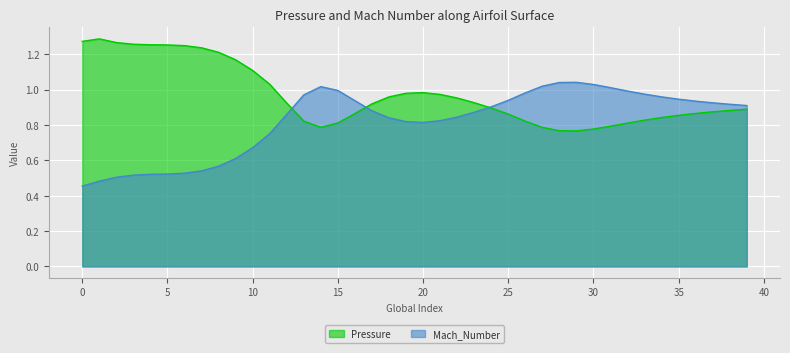

Reading left to right, transcribe all the data shown in this chart.

Pressure: 0=1.3	1=1.3	2=1.3	3=1.3	4=1.3	5=1.3	6=1.2	7=1.2	8=1.2	9=1.2	10=1.1	11=1.0	12=0.9	13=0.8	14=0.8	15=0.8	16=0.9	17=0.9	18=1.0	19=1.0	20=1.0	21=1.0	22=1.0	23=0.9	24=0.9	25=0.9	26=0.8	27=0.8	28=0.8	29=0.8	30=0.8	31=0.8	32=0.8	33=0.8	34=0.8	35=0.9	36=0.9	37=0.9	38=0.9	39=0.9
Mach_Number: 0=0.5	1=0.5	2=0.5	3=0.5	4=0.5	5=0.5	6=0.5	7=0.5	8=0.6	9=0.6	10=0.7	11=0.8	12=0.9	13=1.0	14=1.0	15=1.0	16=0.9	17=0.9	18=0.8	19=0.8	20=0.8	21=0.8	22=0.8	23=0.9	24=0.9	25=0.9	26=1.0	27=1.0	28=1.0	29=1.0	30=1.0	31=1.0	32=1.0	33=1.0	34=1.0	35=0.9	36=0.9	37=0.9	38=0.9	39=0.9